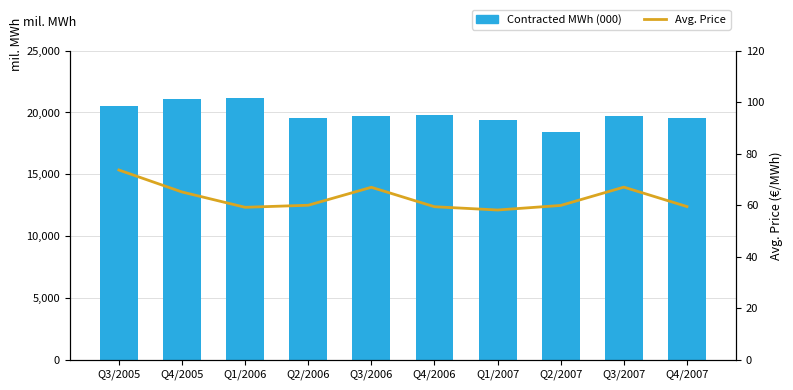

Count the number of categories in the chart.

10